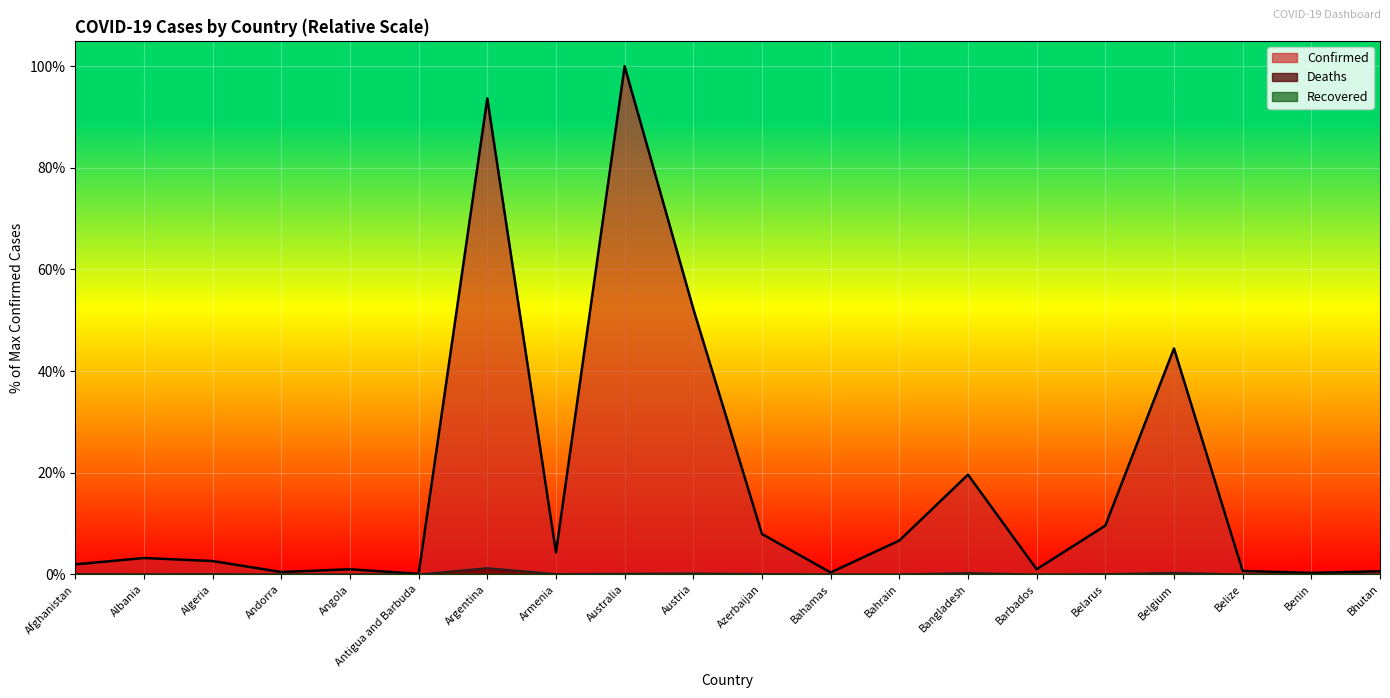

Which category has the highest value across all series?

Australia